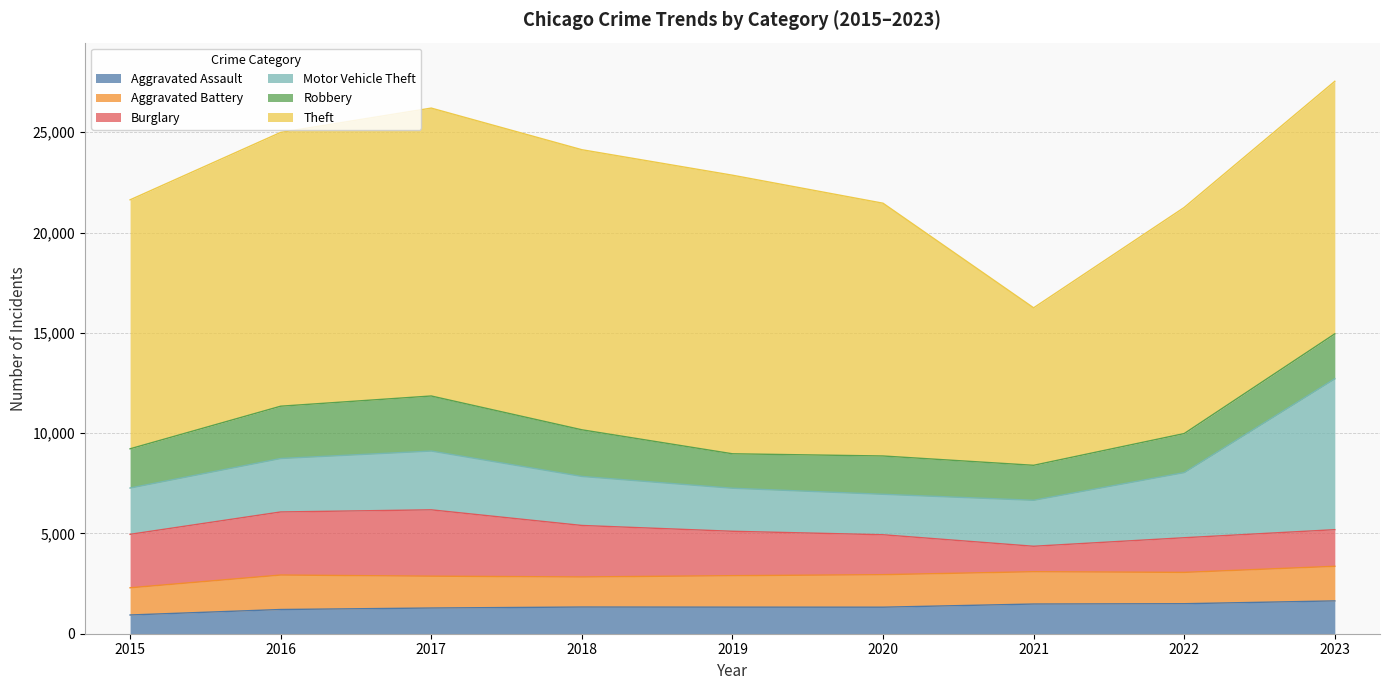

Is the value of Motor Vehicle Theft at 2015 greater than the value of Burglary at 2018?

No